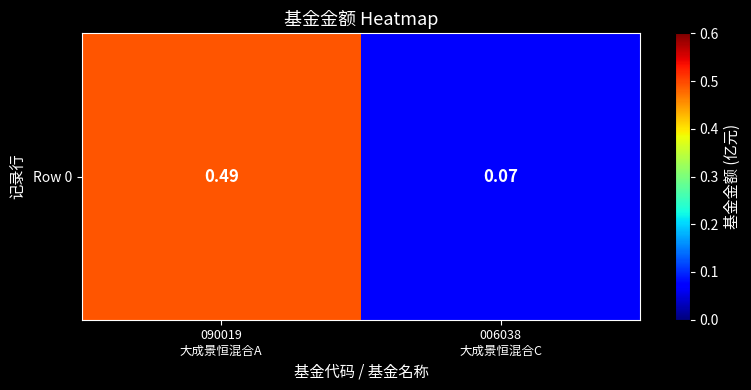

True or false: the data shows 0.0 at 006038
大成景恒混合C.

False